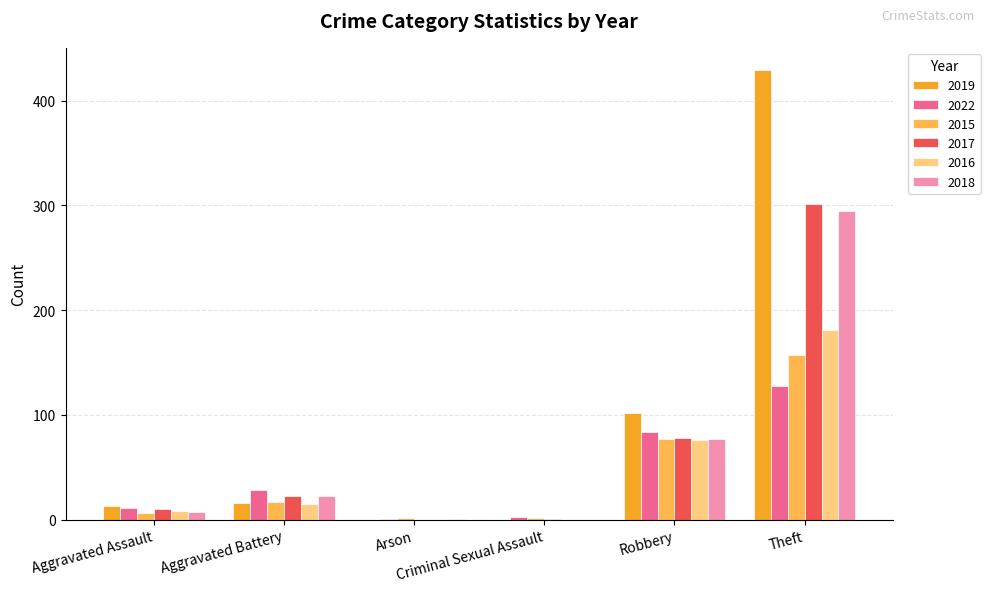

What is the sum of all 2016 values?

280